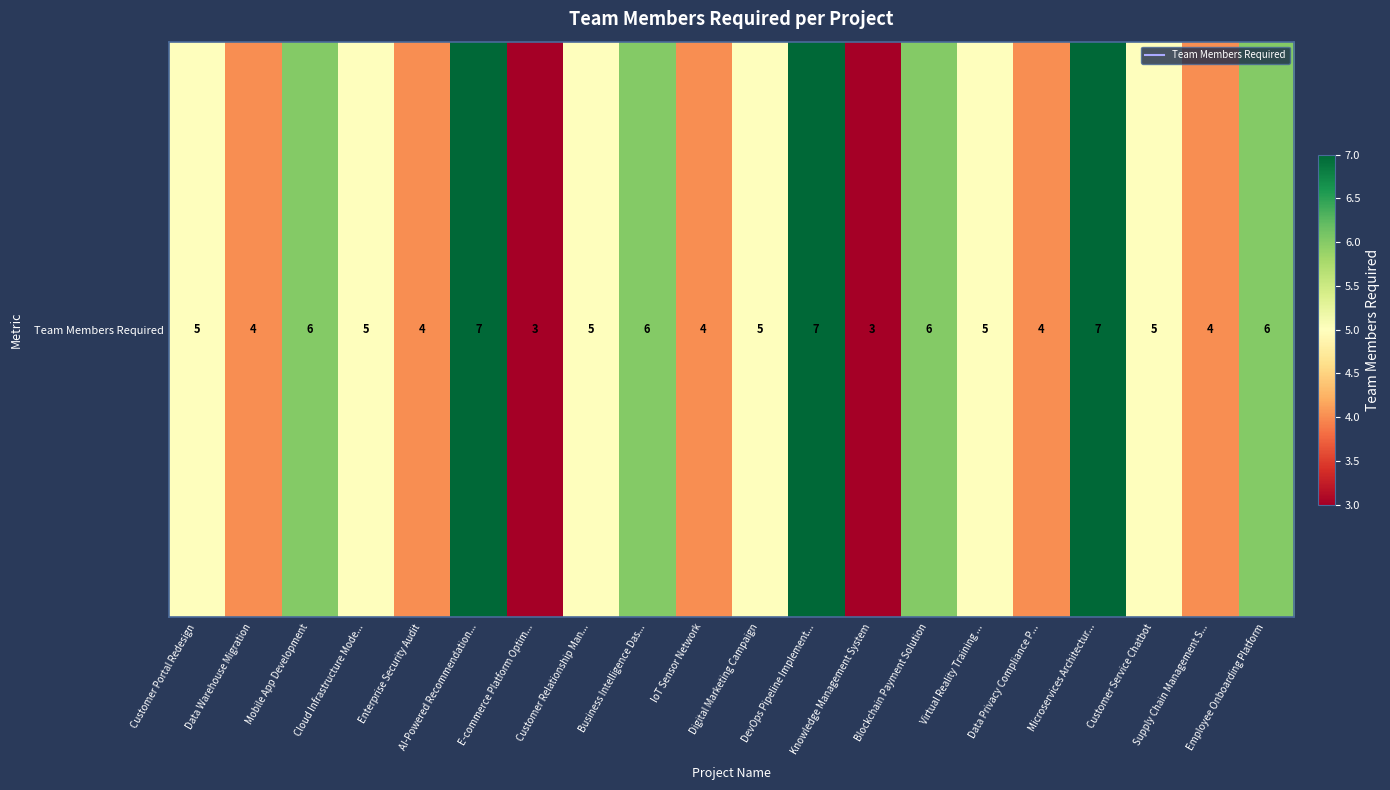

What is the sum of the values at Cloud Infrastructure Mode... and Virtual Reality Training ...?

10